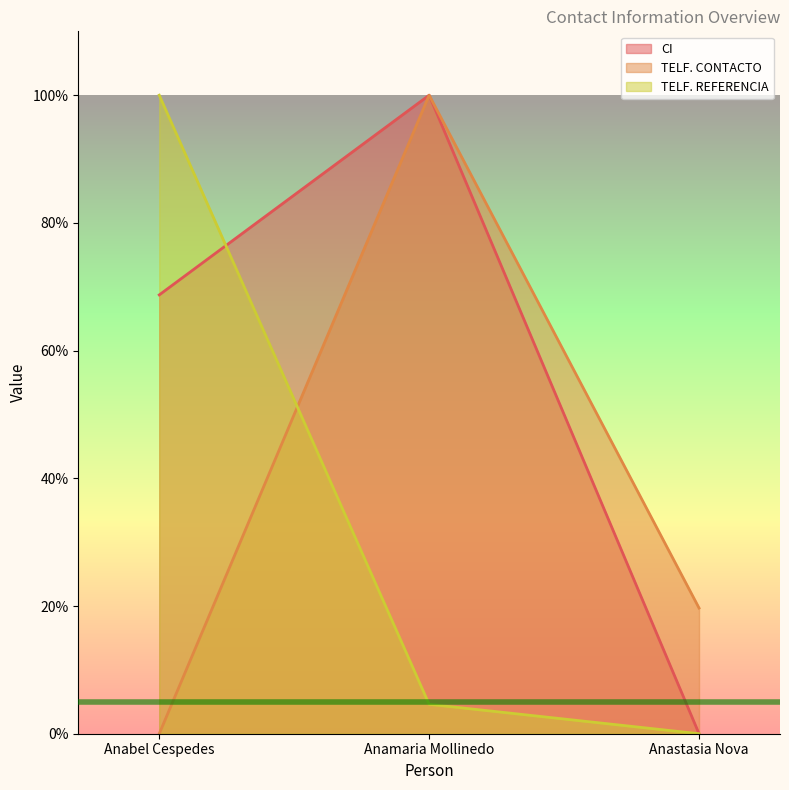

Does the chart display data point markers on the line(s)?

No